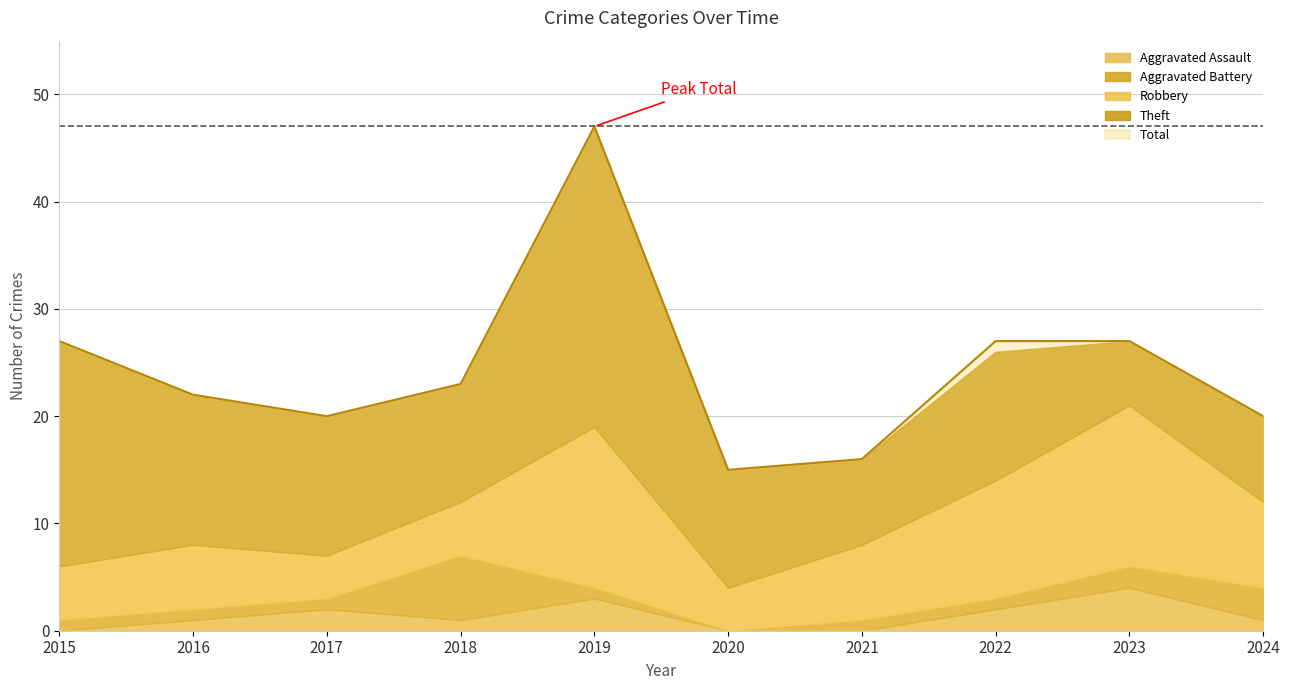

Is it true that Aggravated Battery equals 1 at 2016?

False